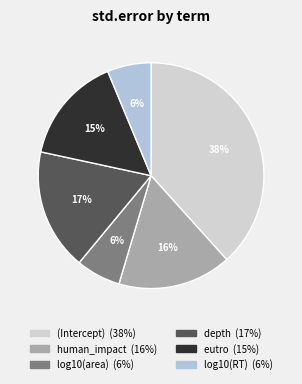

To the nearest percent, what is the combined percentage of (Intercept) and log10(RT)?

45%